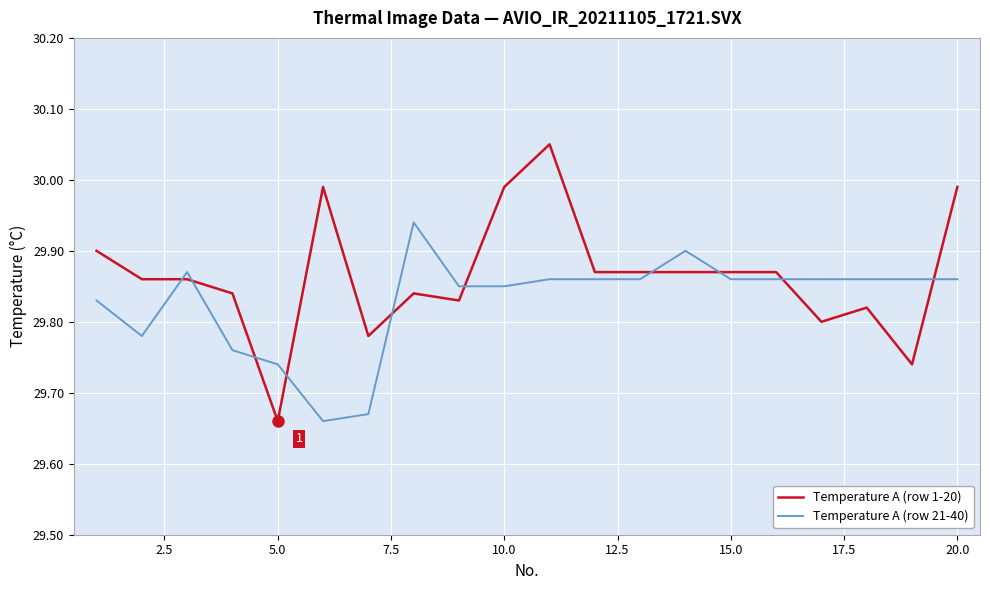

How many intersections are there between Temperature A (row 1-20) and Temperature A (row 21-40)?

10